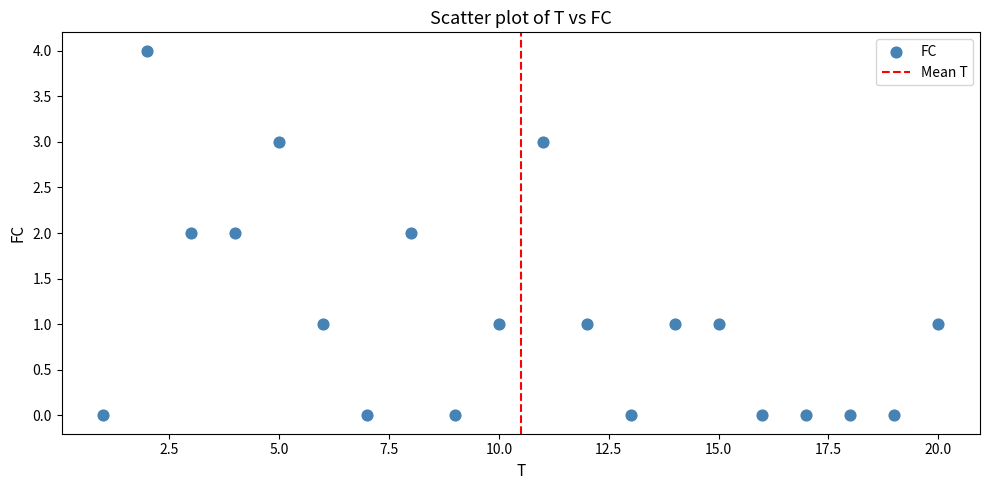

What is the range of Y values (max minus min)?

4